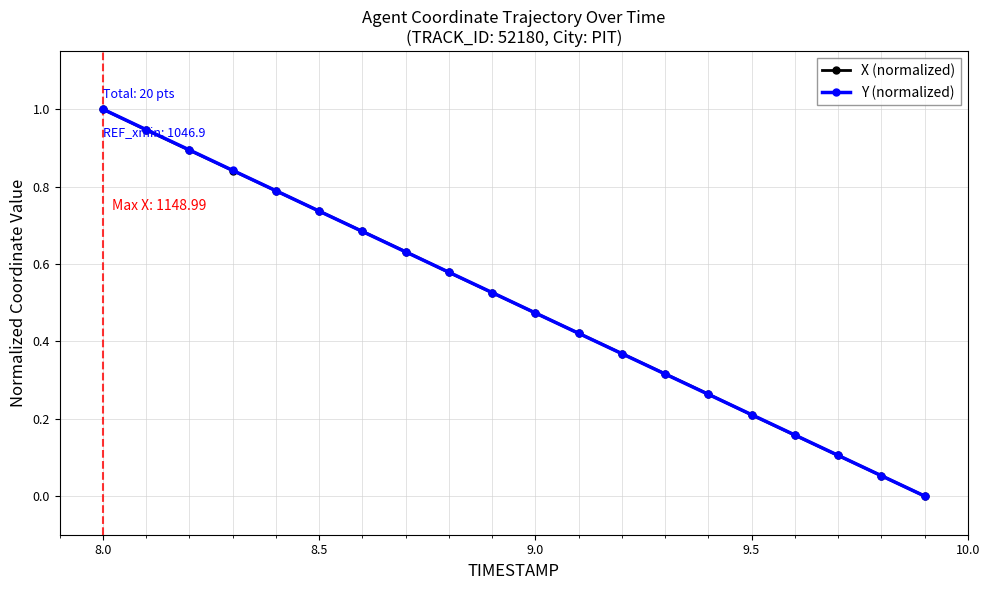

True or false: Y (normalized) has more than 1 interior local peaks.

False